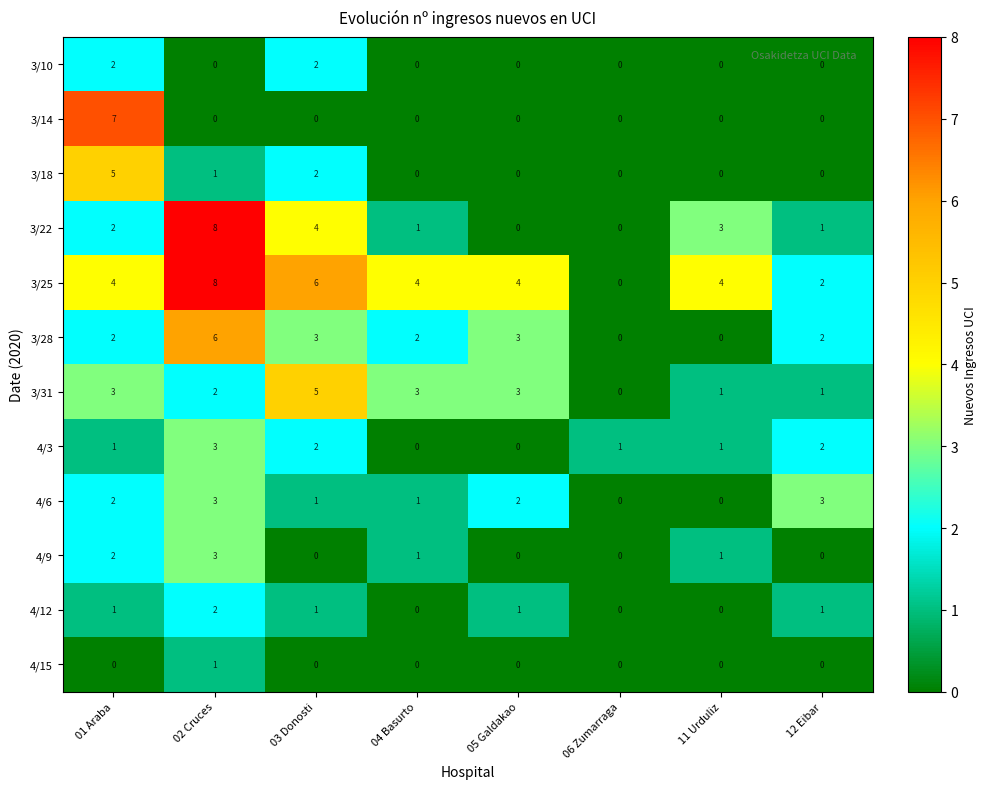

What value does the 3/25 series have at 01 Araba?

4